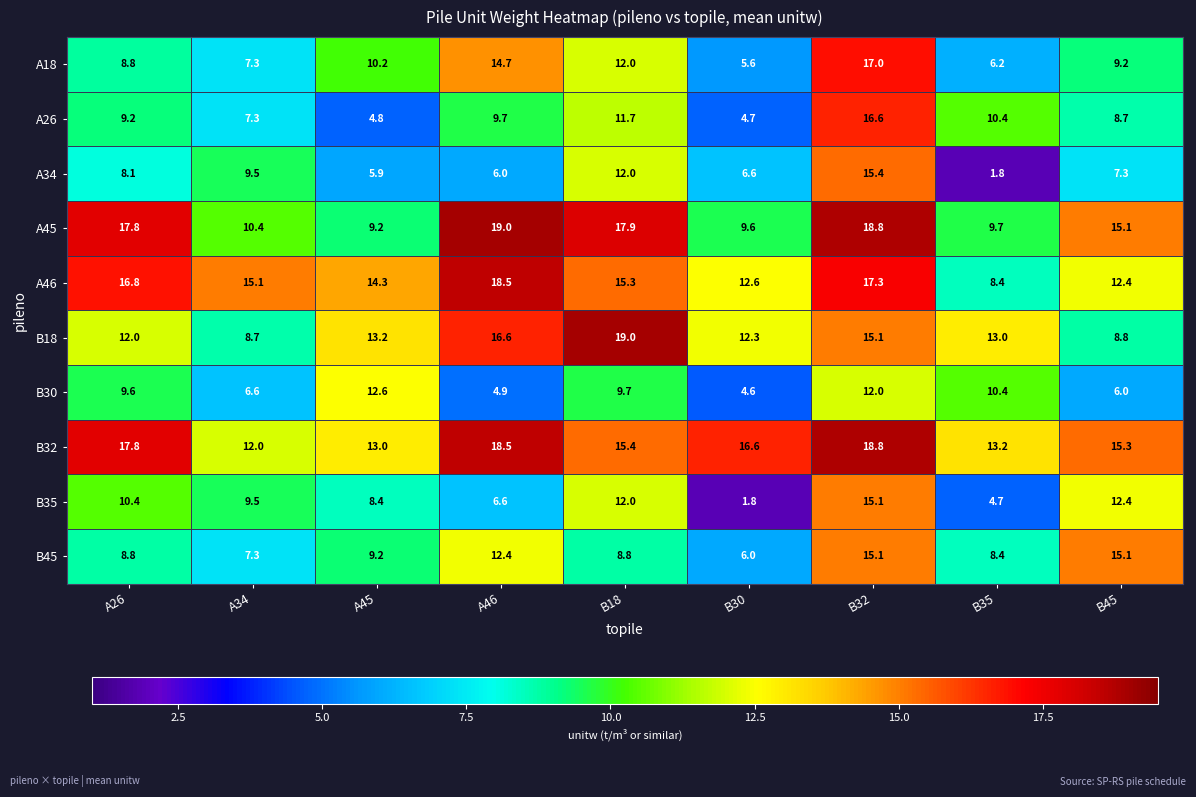

Which series changed the most between A45 and B18?

A45